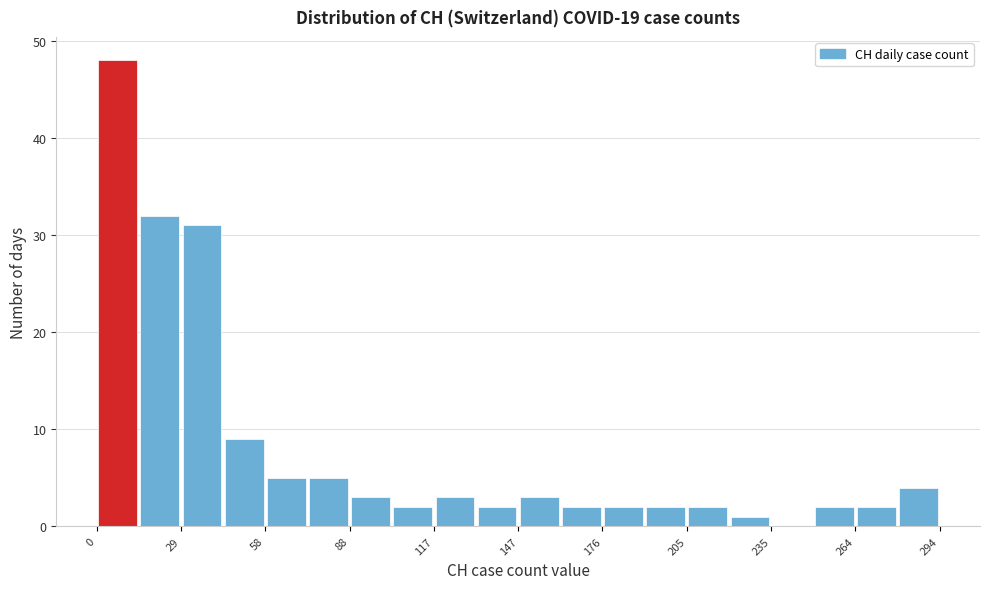

Read against the x-axis, roughly where is the centre of the tallest bar?

5